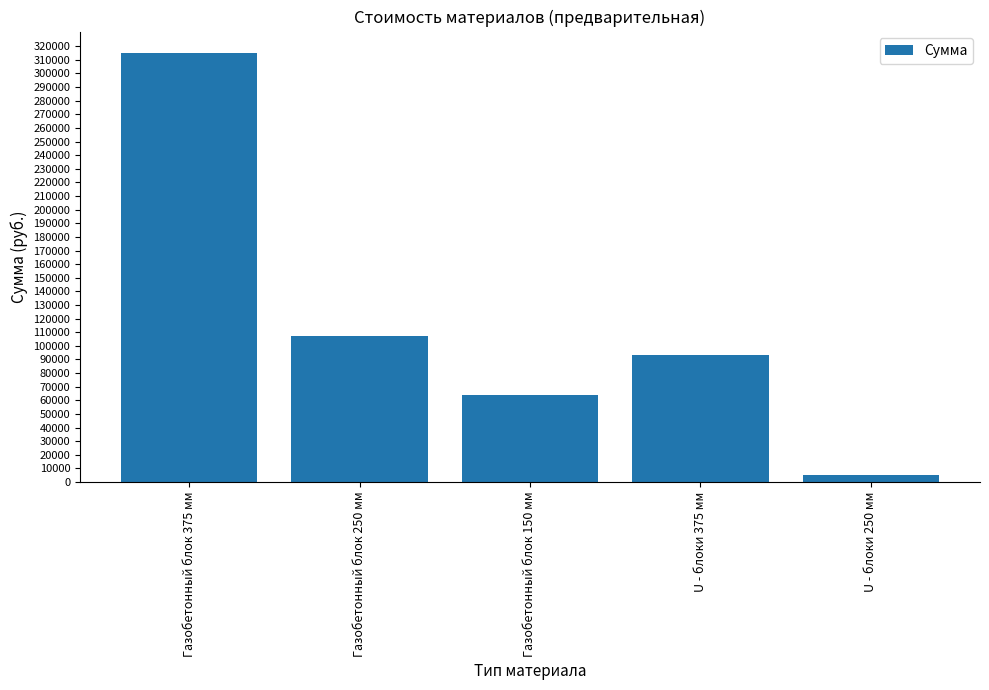

List the labels in order of value, largest first.

Газобетонный блок 375 мм, Газобетонный блок 250 мм, U - блоки 375 мм, Газобетонный блок 150 мм, U - блоки 250 мм